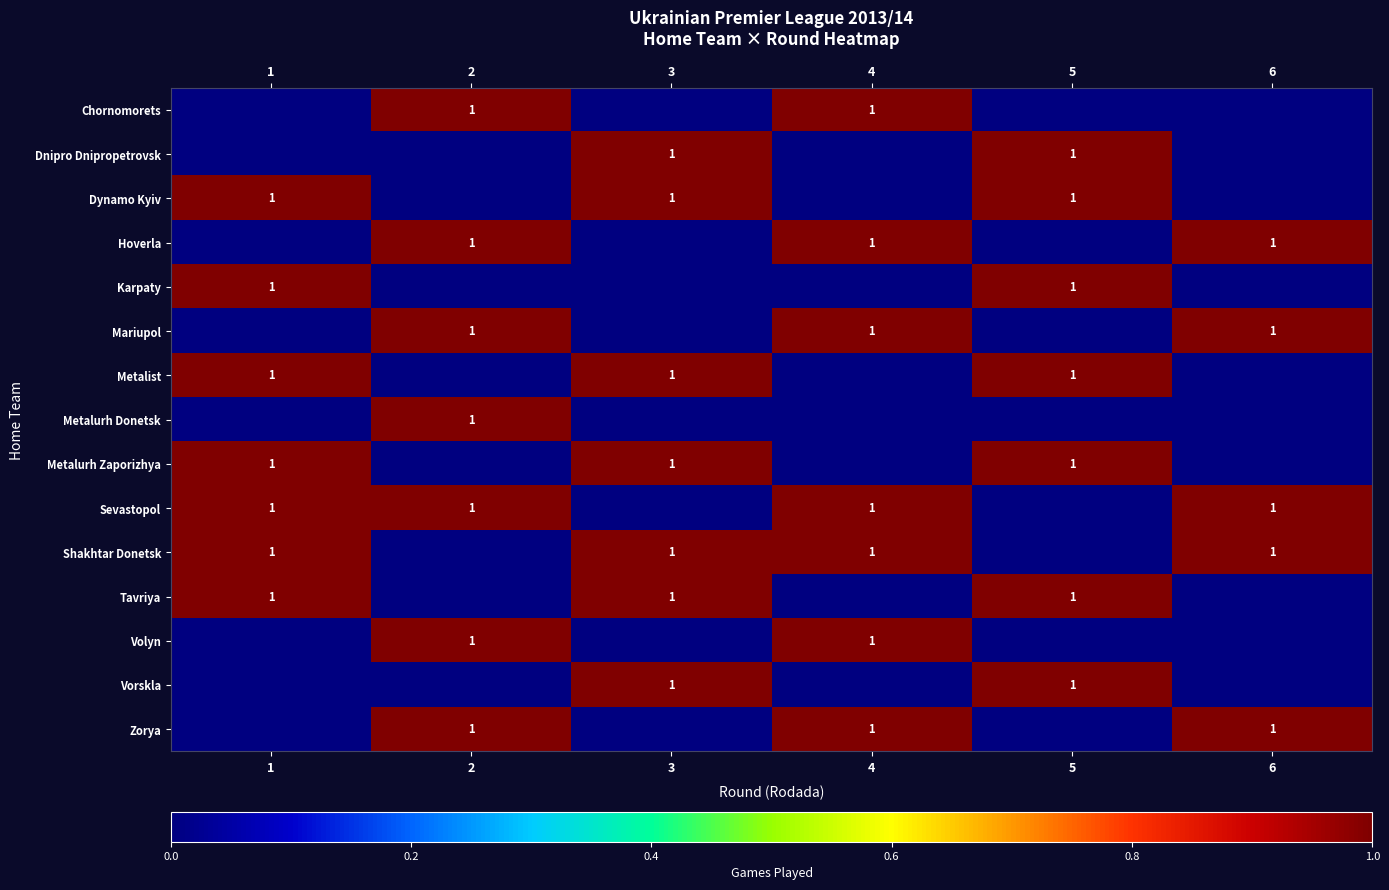

Count the number of data series in this chart.

15